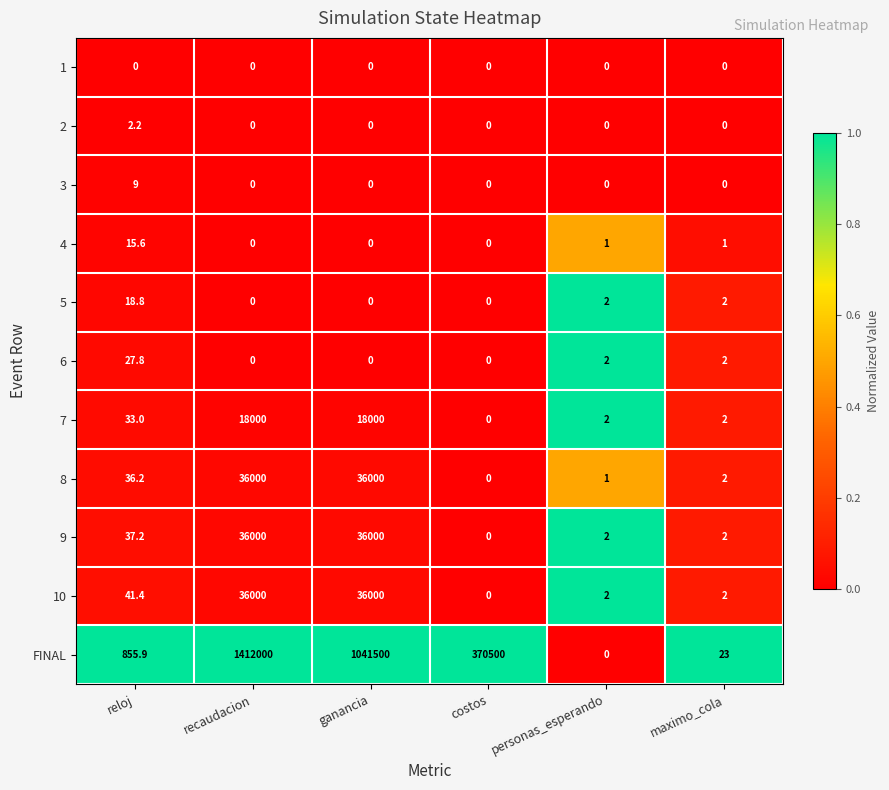

Which series changed the most between ganancia and costos?

FINAL